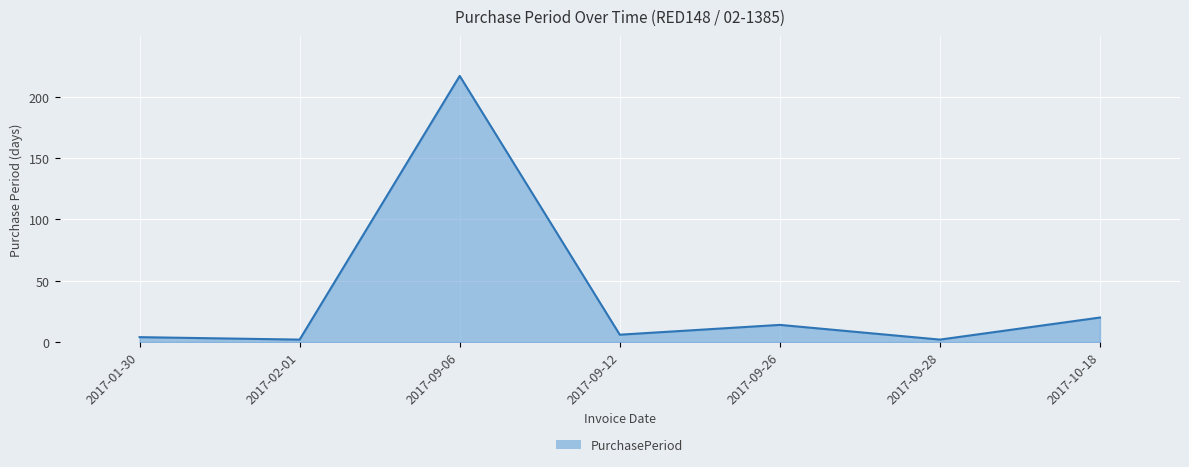

Which label corresponds to the largest value in the chart?

2017-09-06